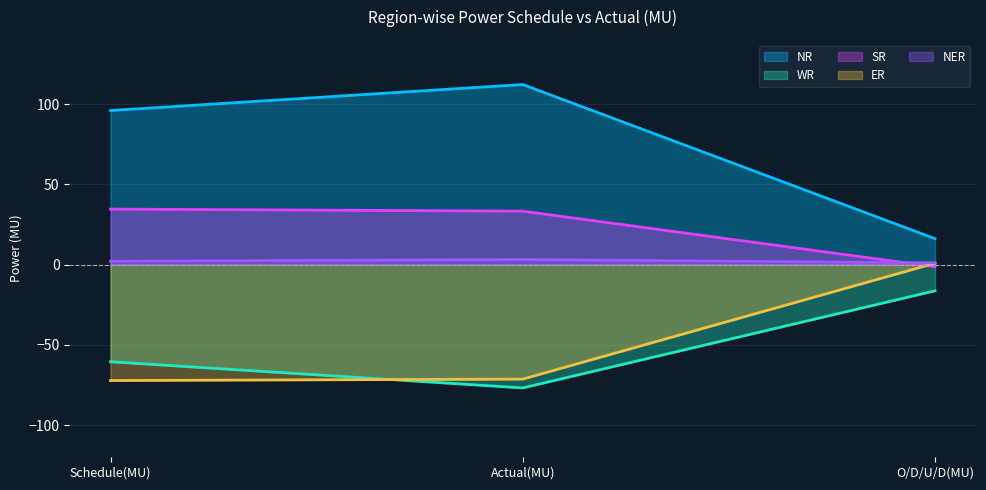

Is the value of ER at Schedule(MU) greater than the value of SR at Actual(MU)?

No